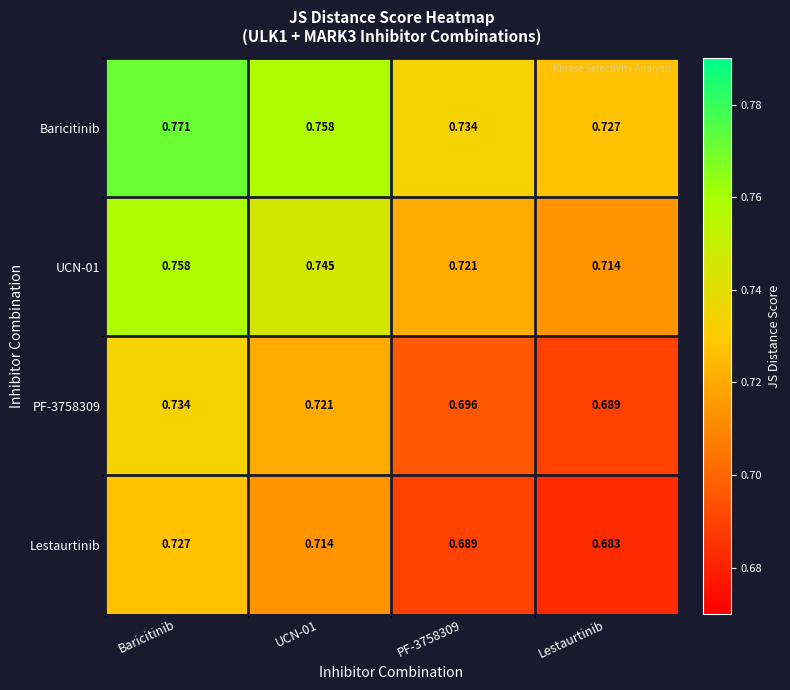

Which category has the lowest value across all series?

Lestaurtinib